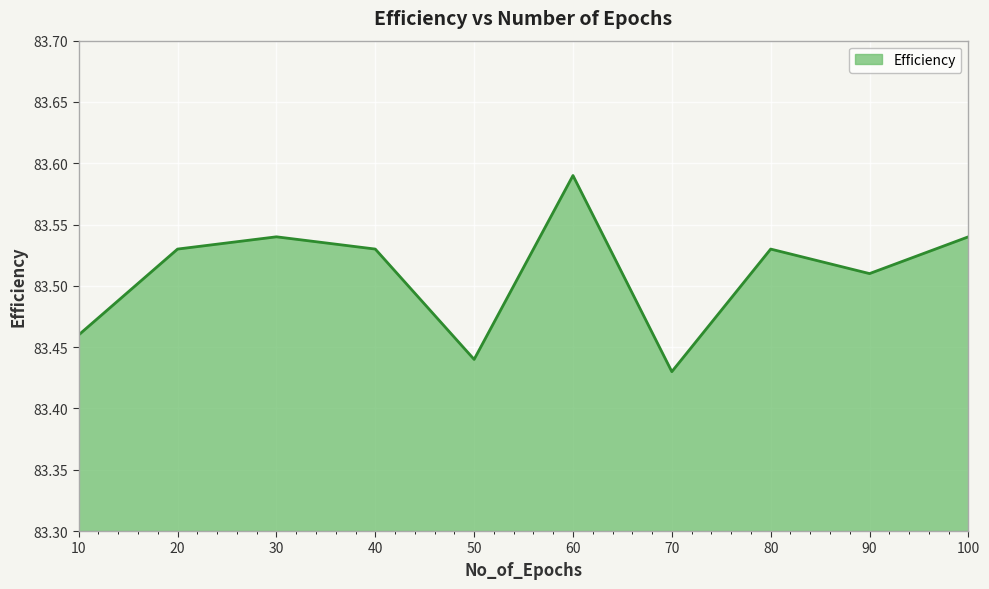

Which has a higher value, 10 or 50?

10